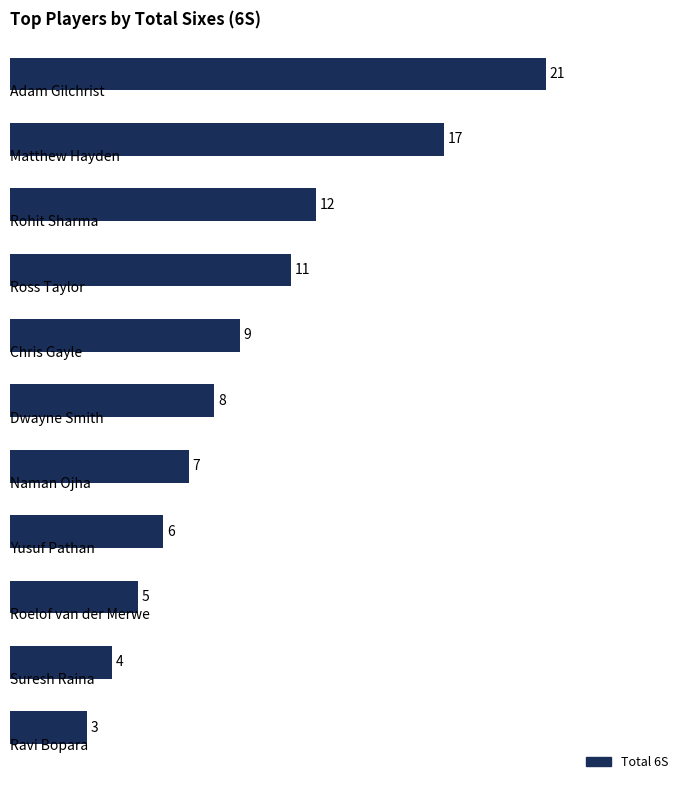

What is the difference between the second highest and minimum values?

14